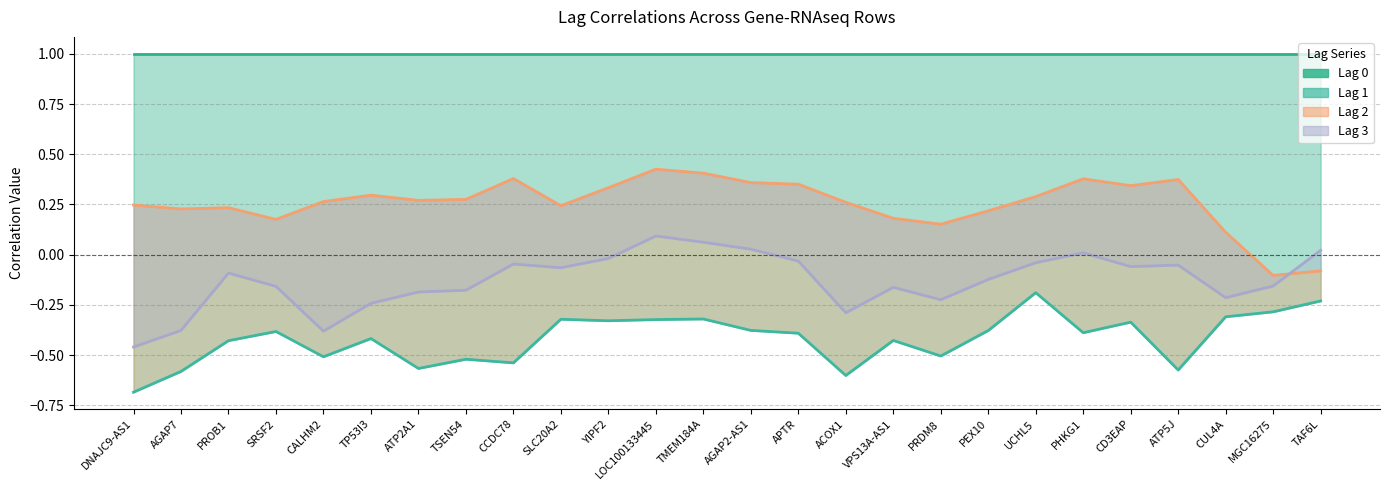

True or false: Lag 3 has a value of -0.2 at PROB1.

False